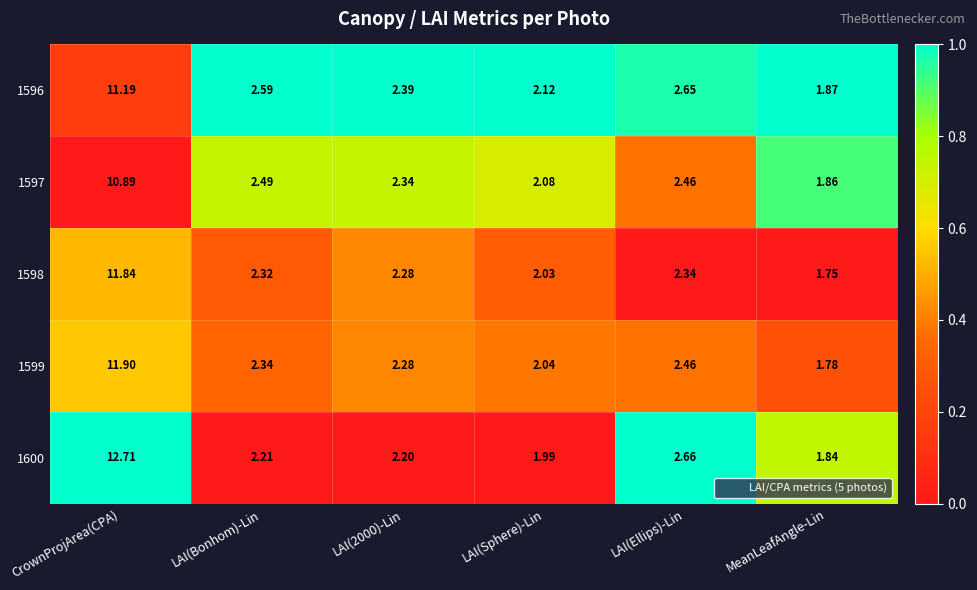

At which label does 1597 reach its peak?

CrownProjArea(CPA)